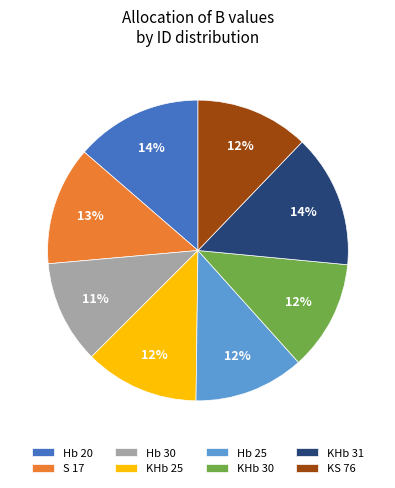

True or false: KHb 25 accounts for 20% of the total.

False